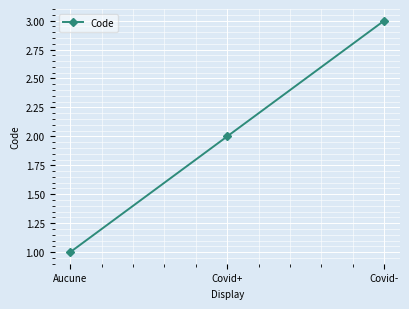

Rank the categories by value from lowest to highest.

Aucune, Covid+, Covid-